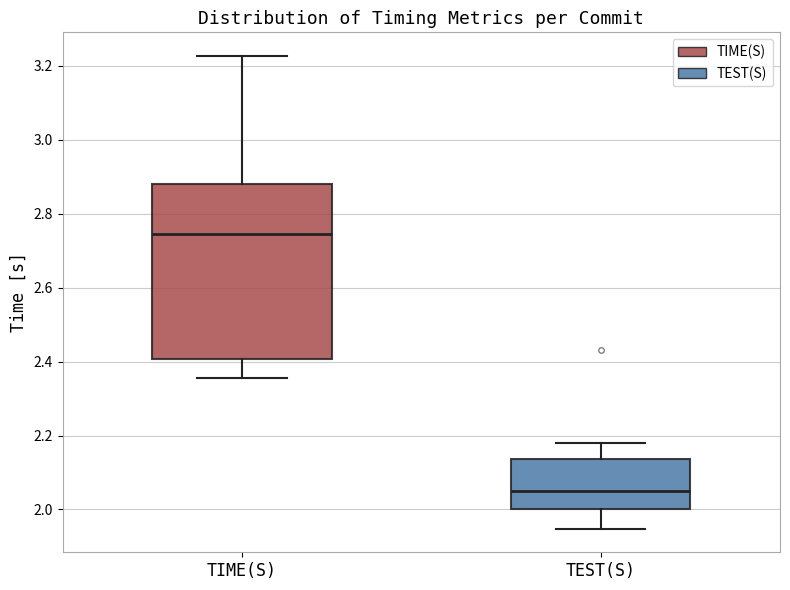

Where does the lower whisker of the box for TEST(S) end on the y-axis? The values are not printed on the chart, so give them approximately, as read against the axis.

1.94